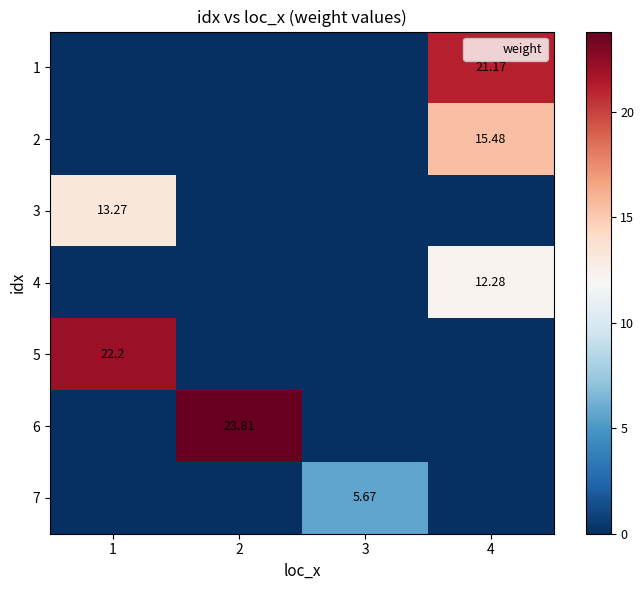

At how many categories does at least one series exceed 17?

3